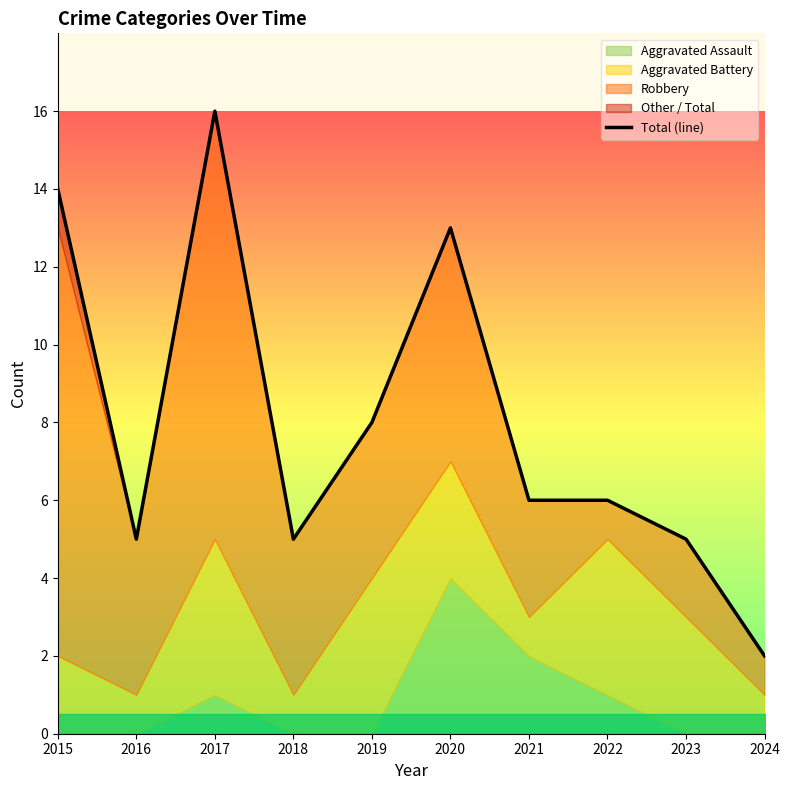

Reading right to left, list all the values displayed in this chart.

2	5	6	6	13	8	5	16	5	14